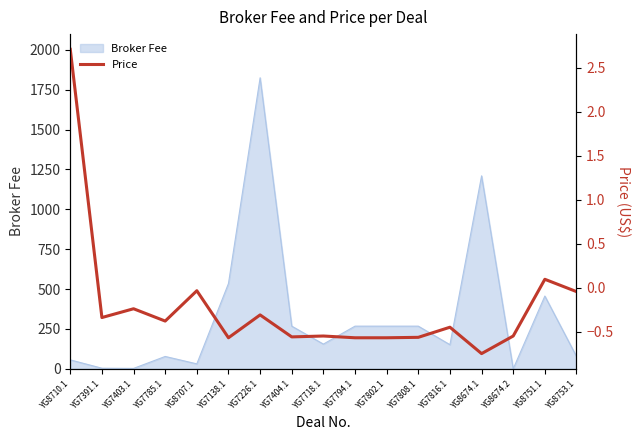

What is the greatest value displayed?

2.7